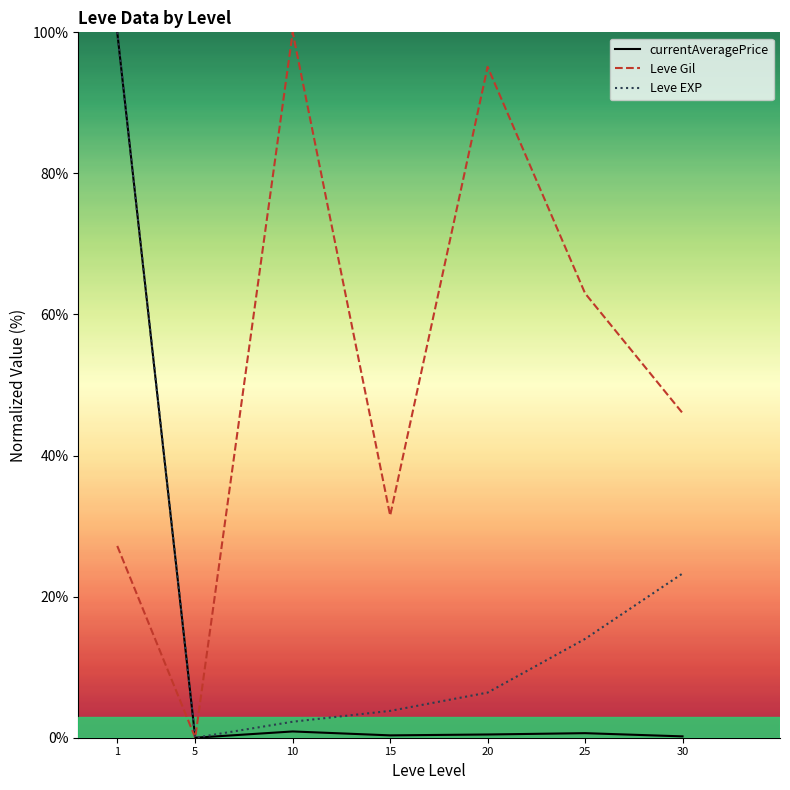

Reading left to right, transcribe all the data shown in this chart.

currentAveragePrice: 1=100.0	5=0.0	10=0.9	15=0.3	20=0.5	25=0.6	30=0.2
Leve Gil: 1=27.2	5=0.0	10=100.0	15=31.5	20=95.1	25=63.0	30=46.0
Leve EXP: 1=100.0	5=0.0	10=2.3	15=3.8	20=6.4	25=14.0	30=23.3